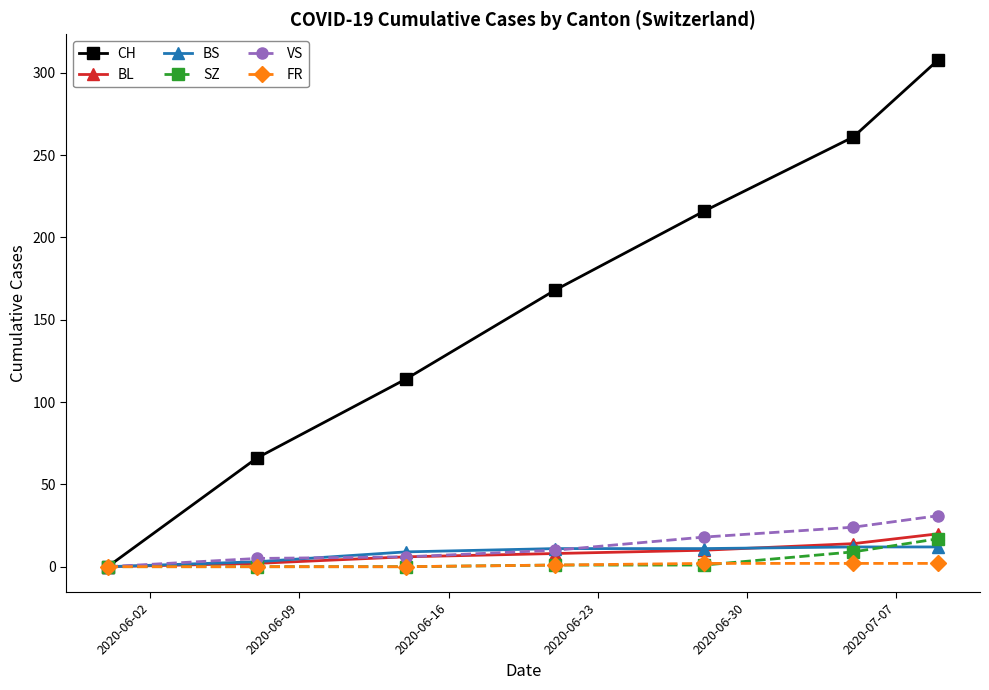

What is the maximum value shown in the chart?

308